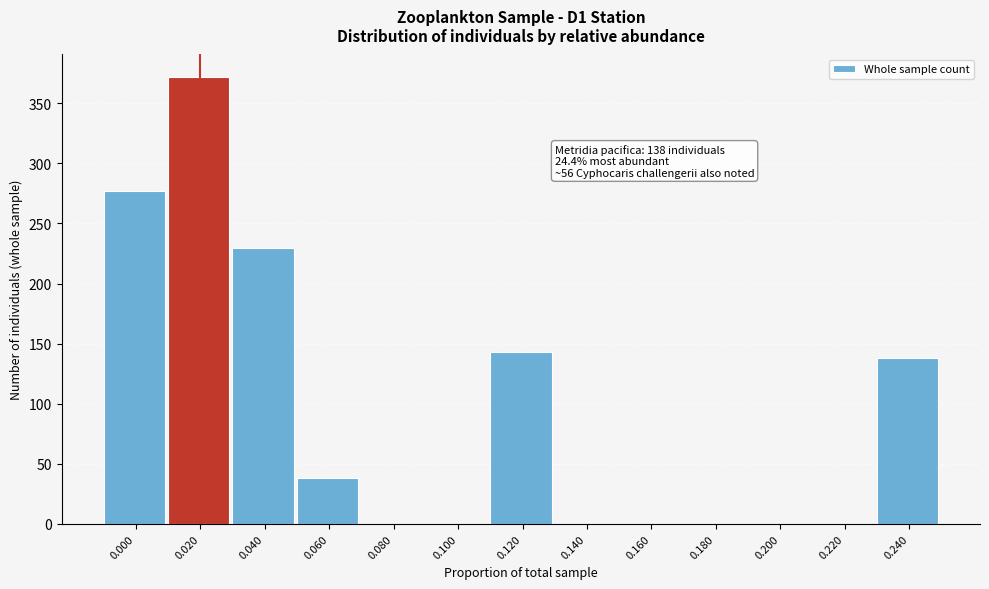

Reading right to left, what are all the values shown in this chart?

0.240=138	0.220=0	0.200=0	0.180=0	0.160=0	0.140=0	0.120=143	0.100=0	0.080=0	0.060=38	0.040=230	0.020=372	0.000=277